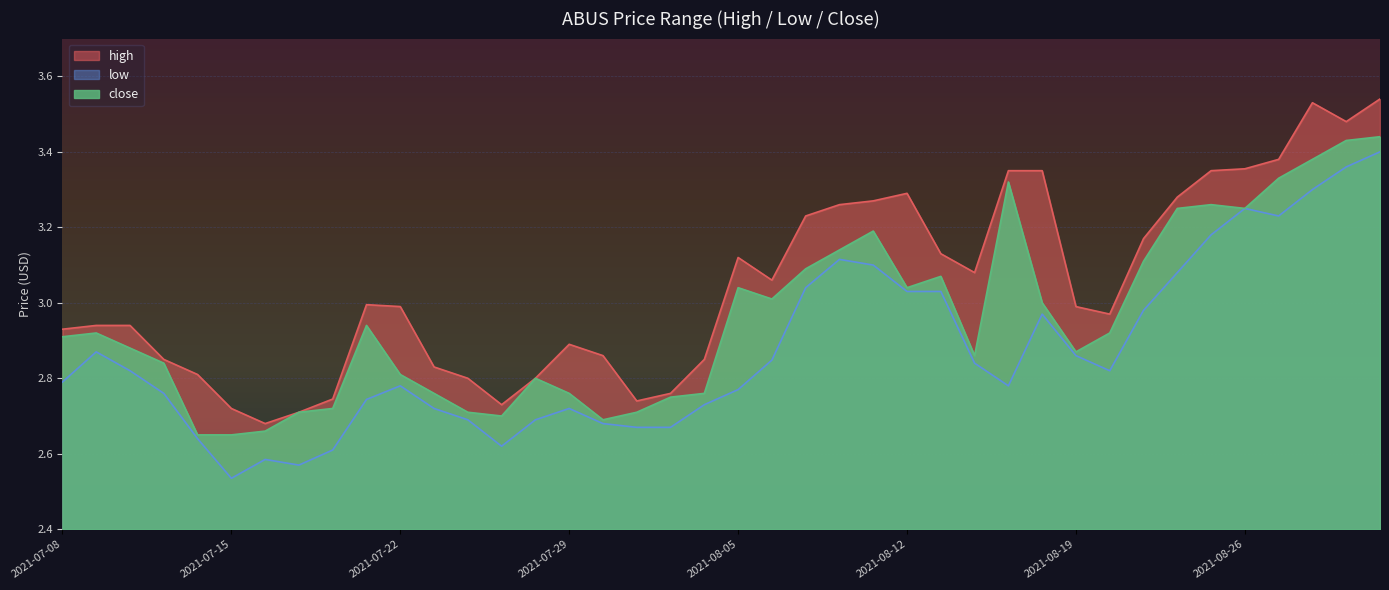

List the series in order of their overall mean, highest first.

high, close, low